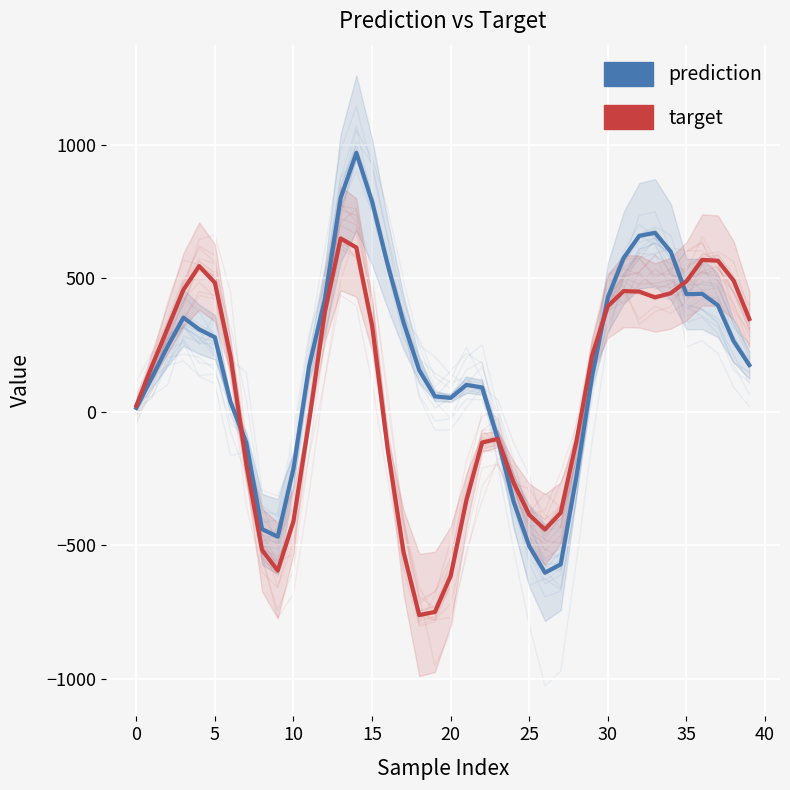

At which category does the chart reach its minimum across all series?

18